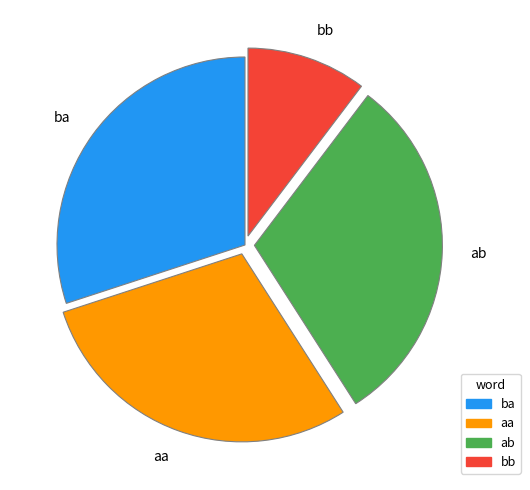

How many segments does this pie chart have?

4